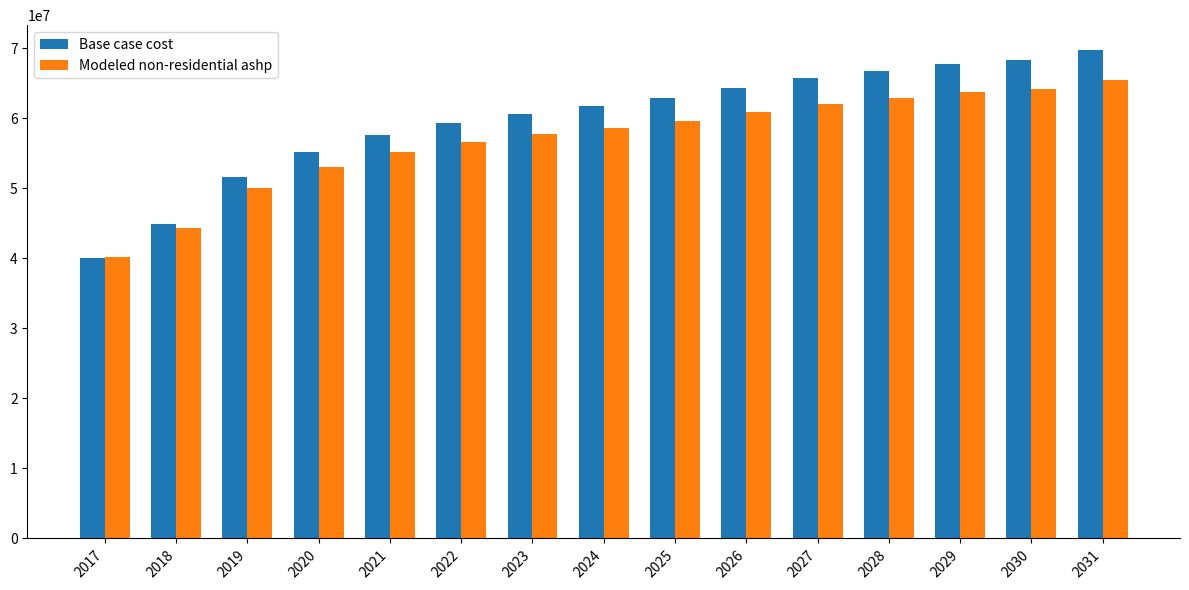

At which label is Modeled non-residential ashp closest to 52823550?

2020